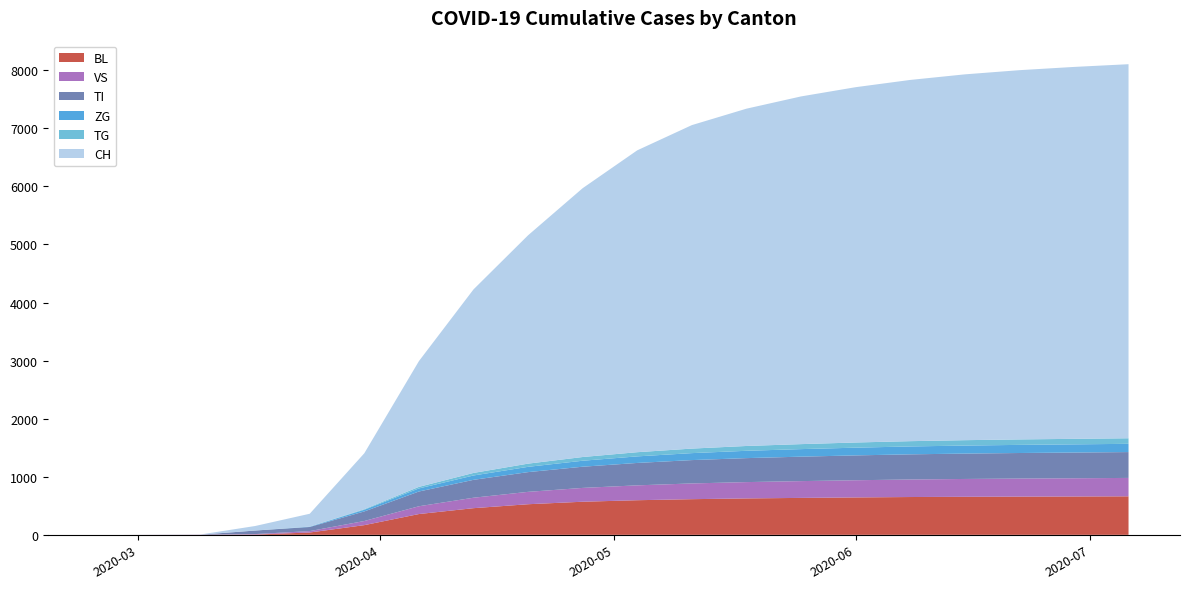

Reading left to right, transcribe all the data shown in this chart.

BL: 0	0	1	5	40	167	358	459	527	570	596	614	627	636	644	651	655	658	660	663
VS: 0	0	2	8	24	71	134	180	213	238	256	271	281	289	296	302	307	311	314	317
TI: 0	0	0	61	71	165	254	308	340	365	386	402	413	421	428	433	437	440	443	445
ZG: 0	0	0	0	5	29	53	75	91	103	113	120	126	130	133	136	138	140	141	142
CH: 0	0	3	78	221	963	2165	3160	3932	4629	5198	5570	5808	5987	6118	6220	6299	6358	6404	6441
TG: 0	0	0	0	2	10	27	44	55	64	72	78	83	86	89	91	93	94	95	96